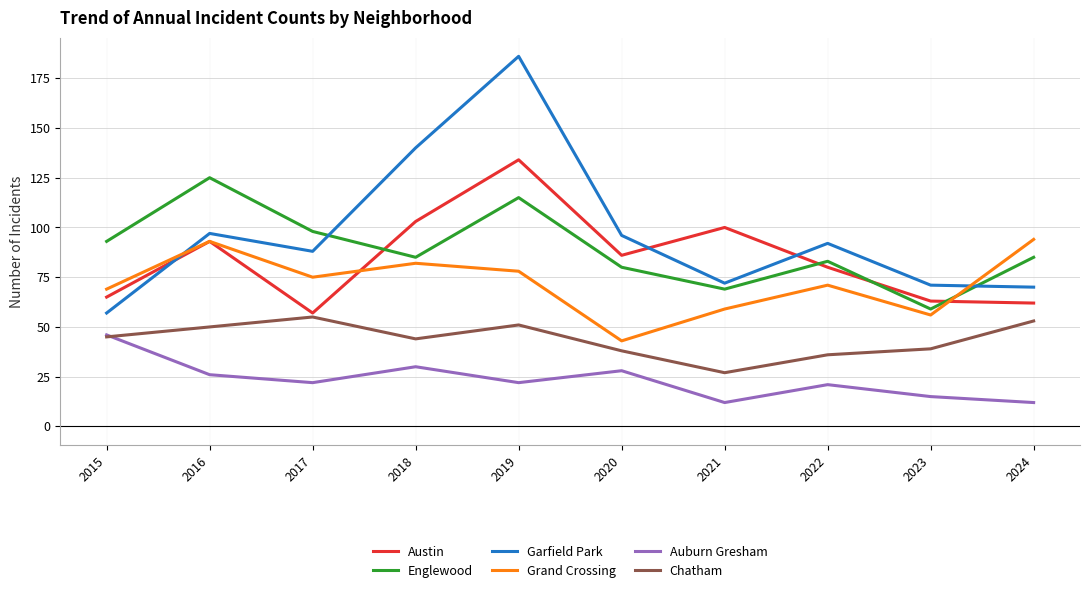

What is the smallest value displayed?

12